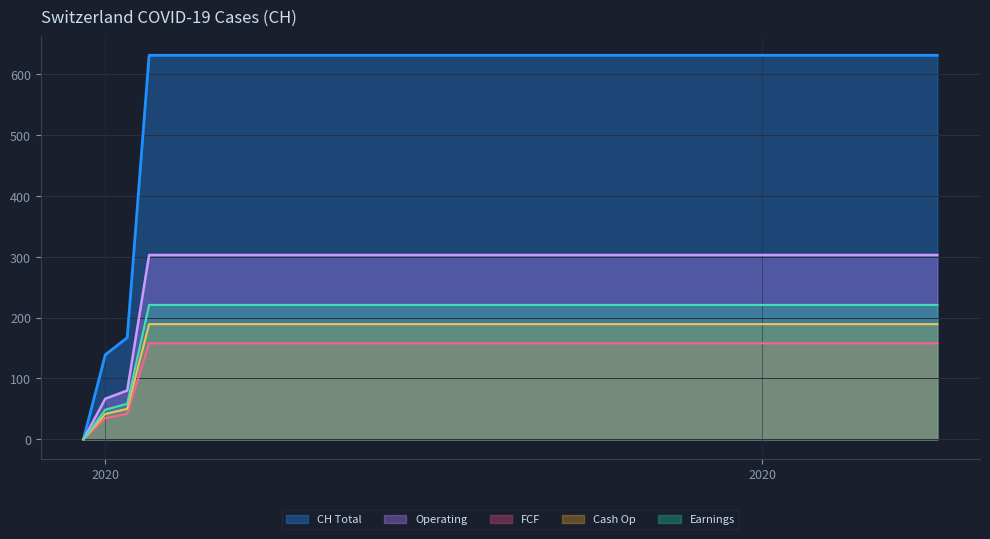

Does the chart display data point markers on the line(s)?

No